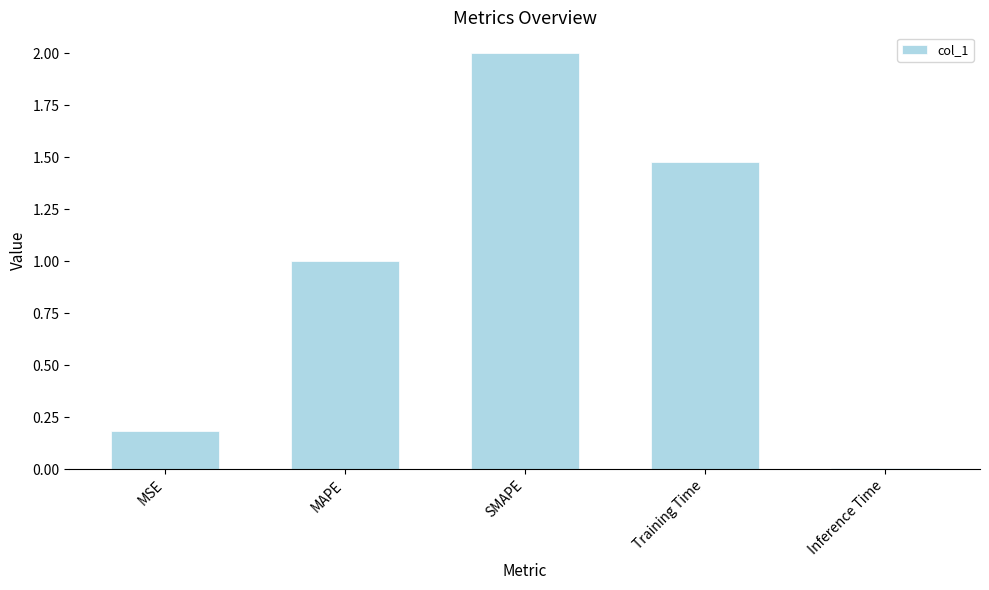

What is the label of the 5th bar from the right?

MSE